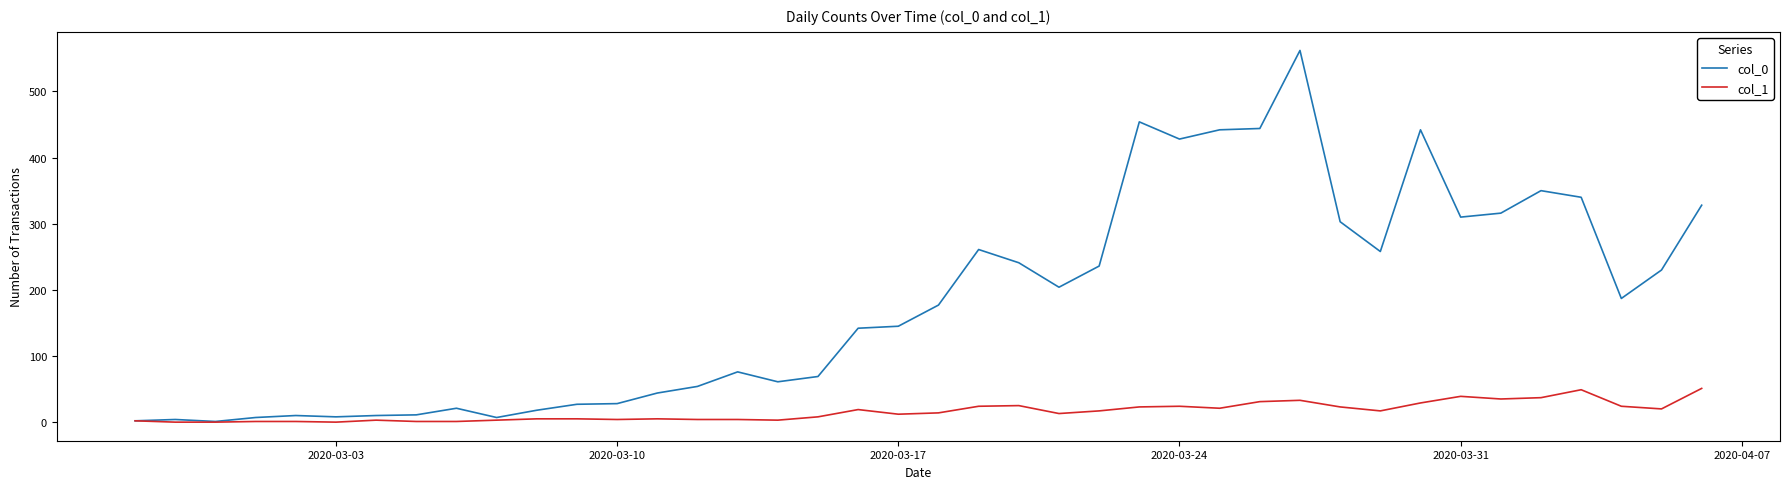

Which series has the largest total across all categories?

col_0